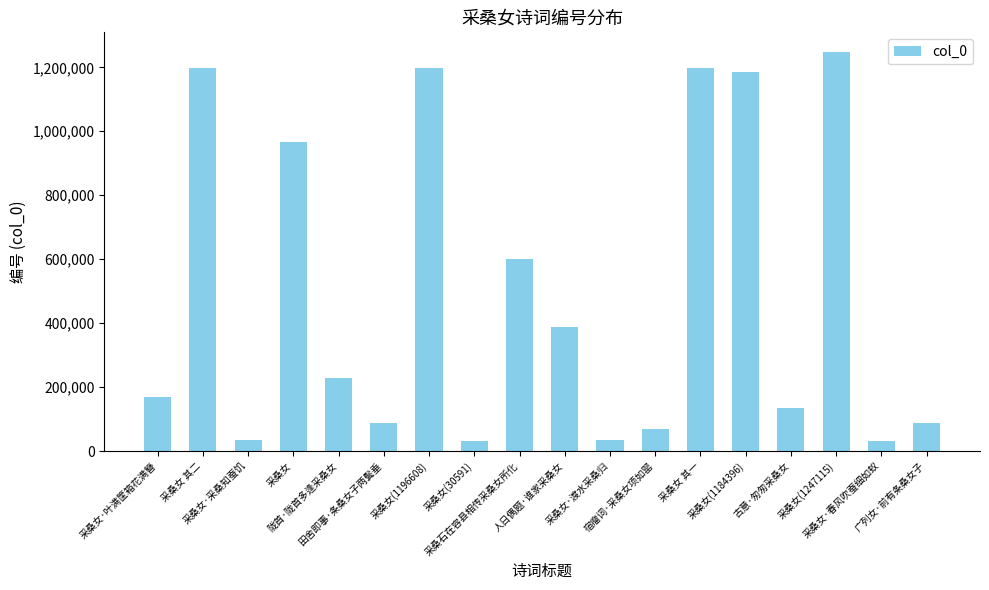

What is the value of the 1st bar from the left?

168160